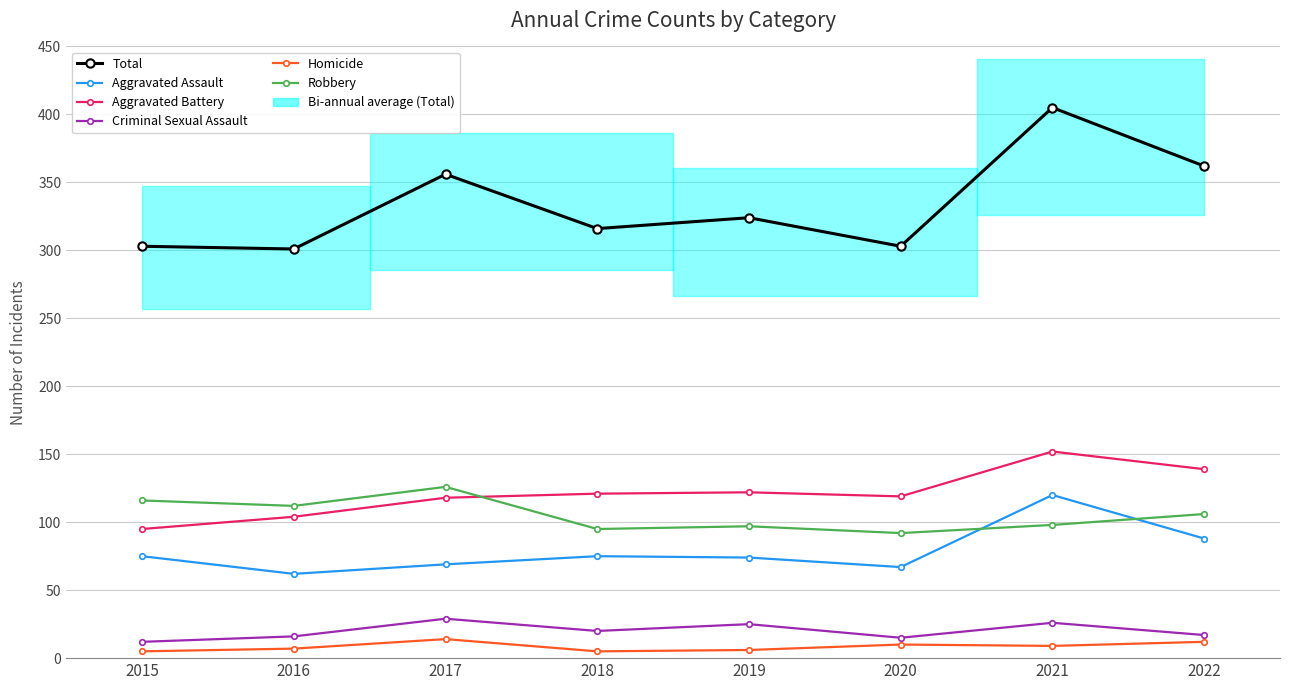

What is the value of the Aggravated Battery point at the 8th from the left?

139